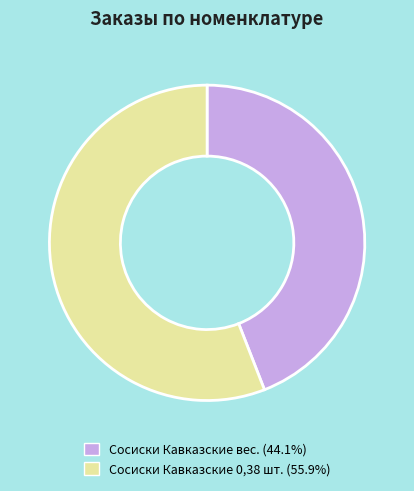

Is Сосиски Кавказские вес. (44.1%) the majority of the pie?

No